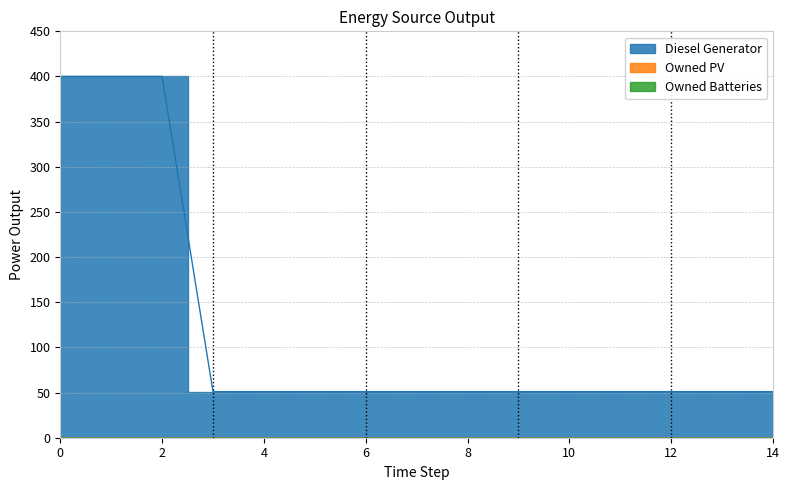

At 6, list the series in order from smallest to largest.

Owned PV, Owned Batteries, Diesel Generator